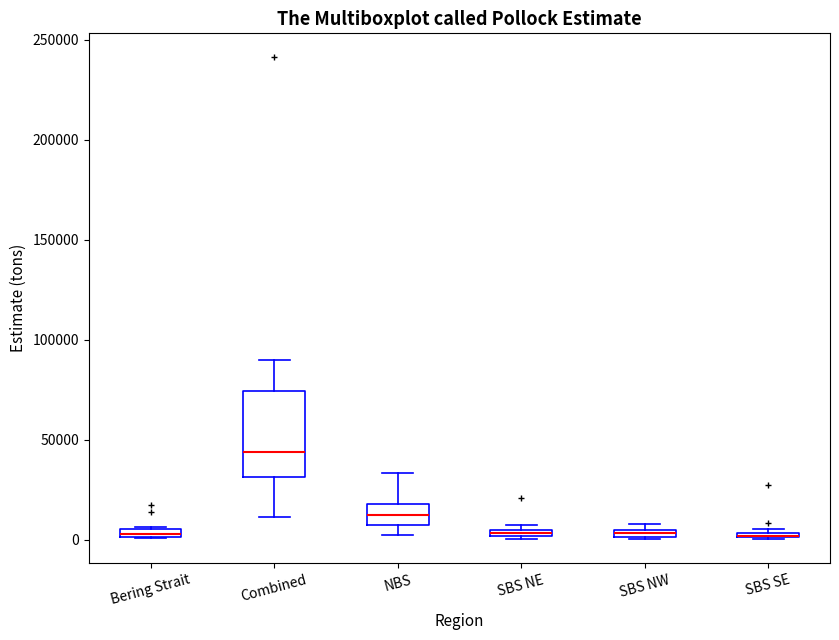

Where is the lower edge of the box for Bering Strait on the y-axis? The values are not printed on the chart, so give them approximately, as read against the axis.

0